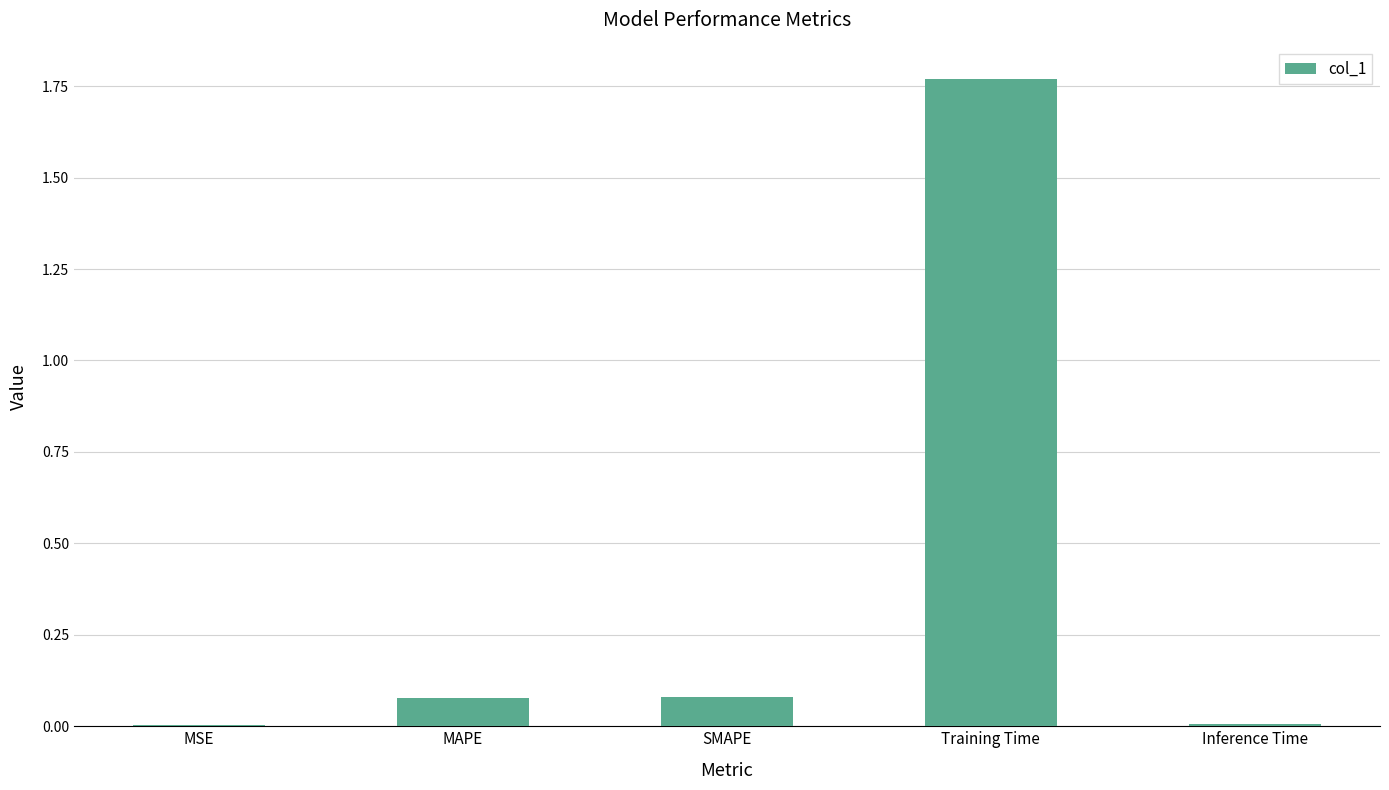

Count the number of categories in the chart.

5